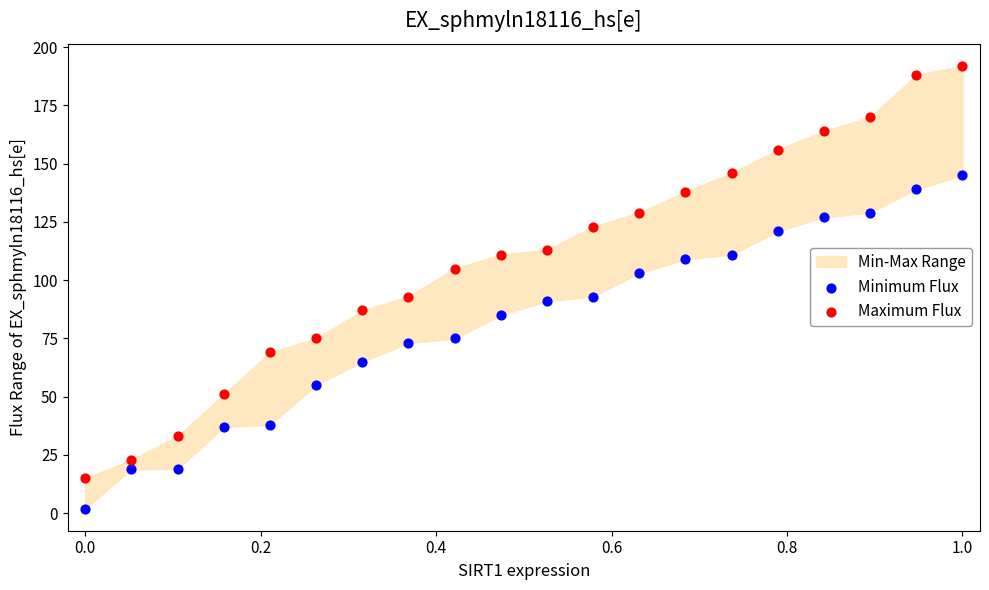

Which series has the widest spread of Y values?

Maximum Flux